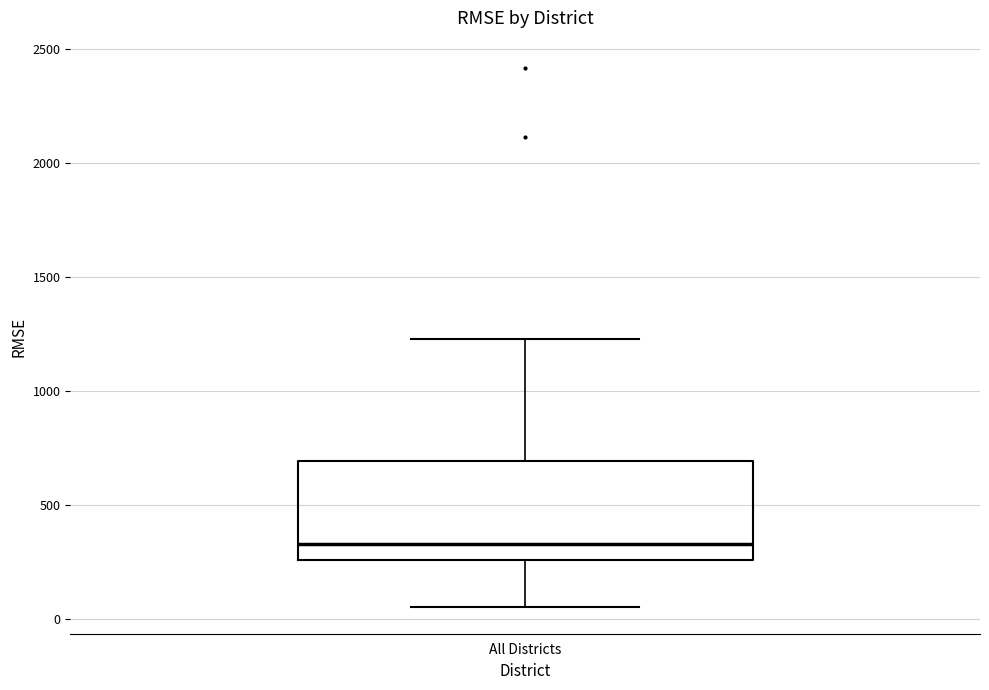

Where is the lower edge of the box for All Districts on the y-axis? The values are not printed on the chart, so give them approximately, as read against the axis.

250